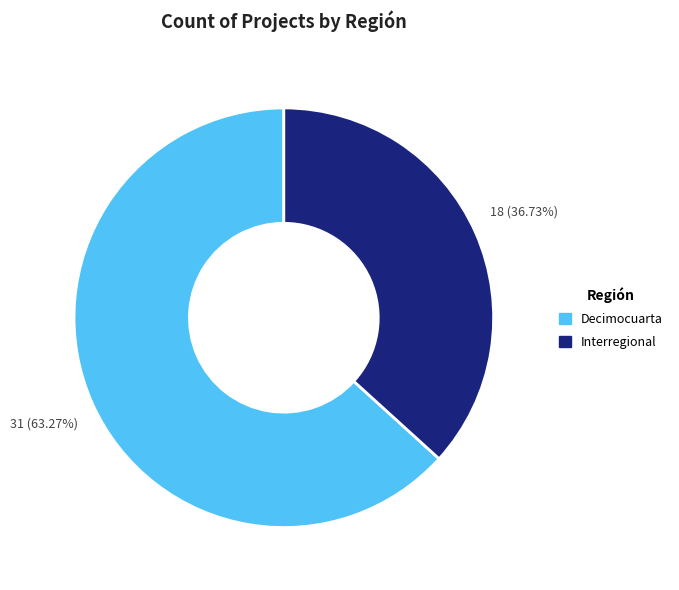

Count the number of slices in the pie.

2